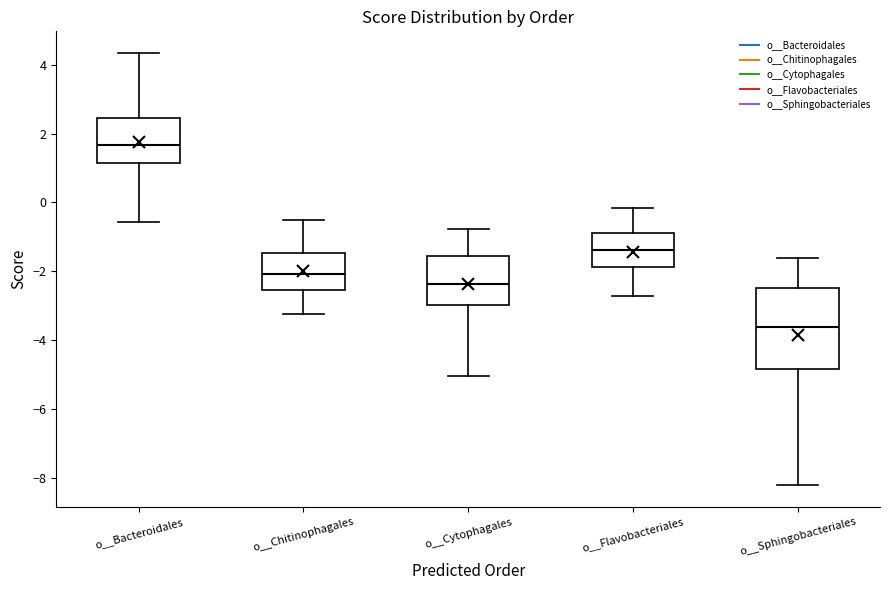

Which box is the tallest, from its lower edge to its upper edge?

o__Sphingobacteriales